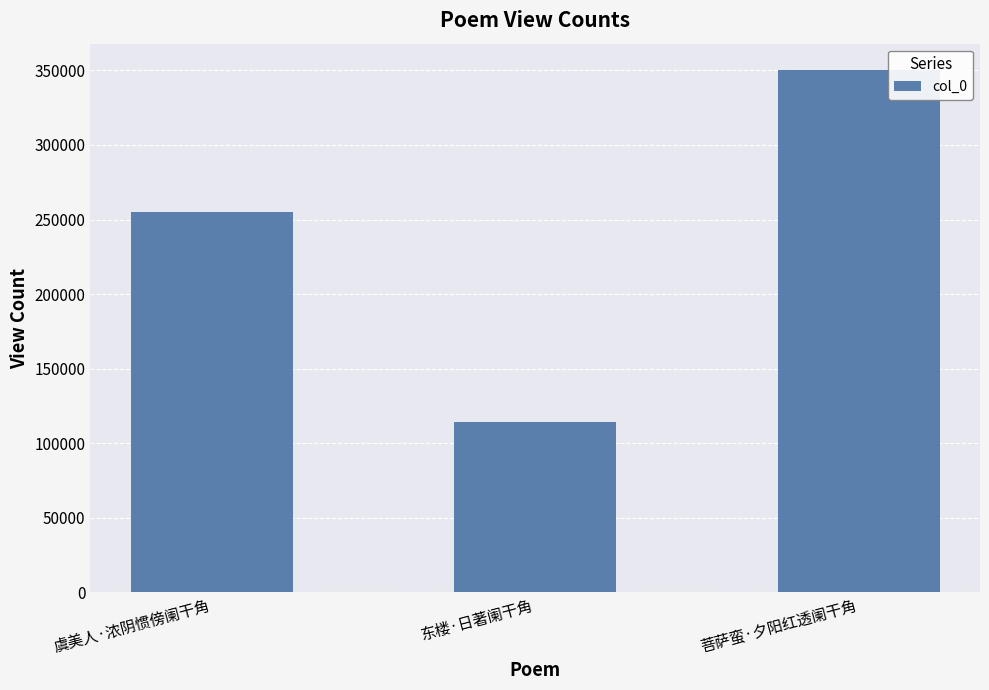

What is the label of the 3rd bar from the right?

虞美人·浓阴惯傍阑干角